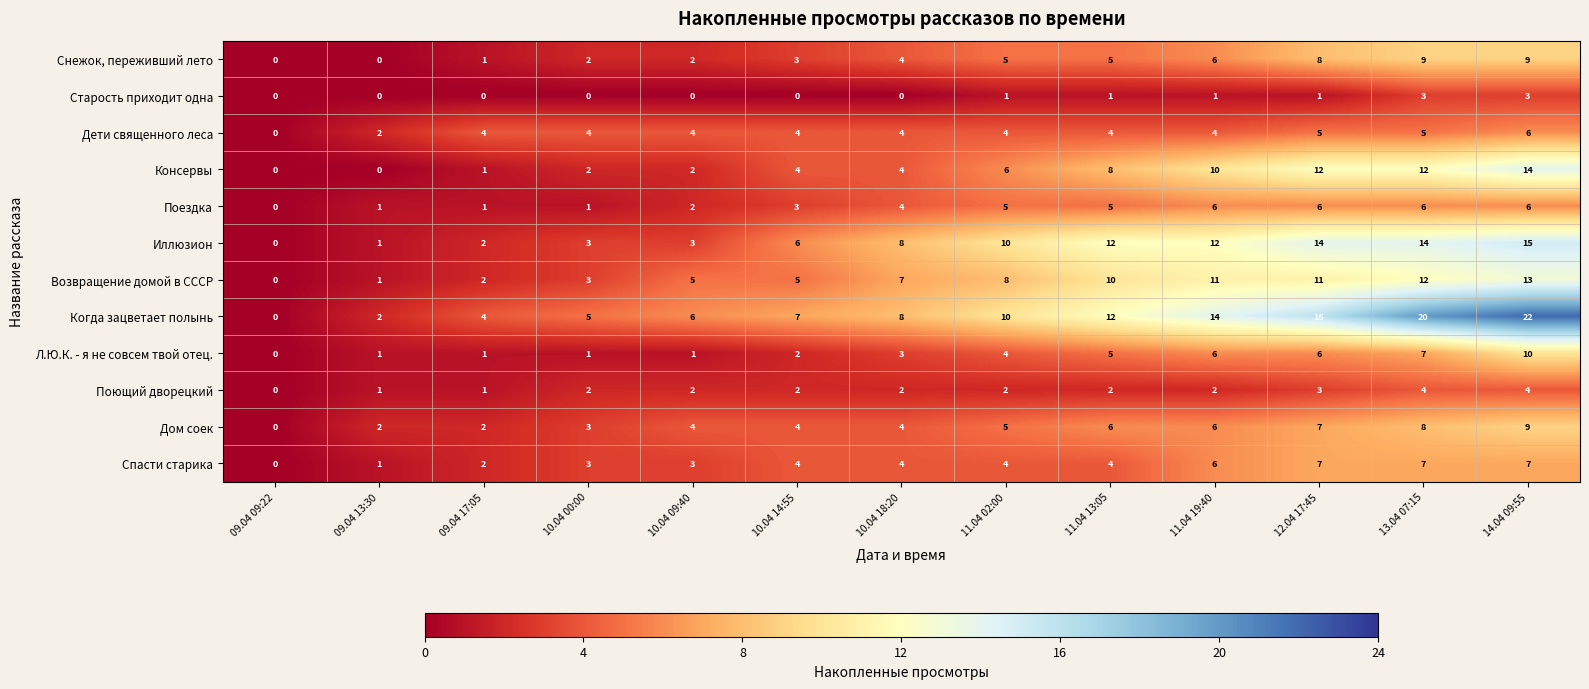

How many data points does each series have?

13